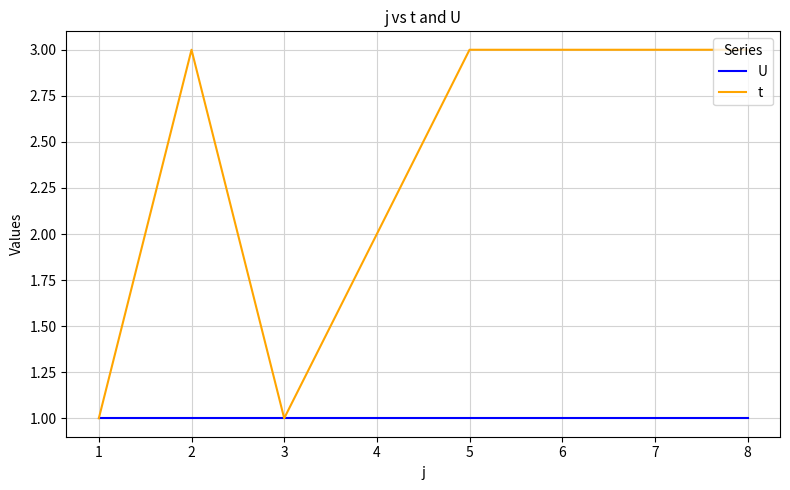

Which series has the largest range (max minus min)?

t